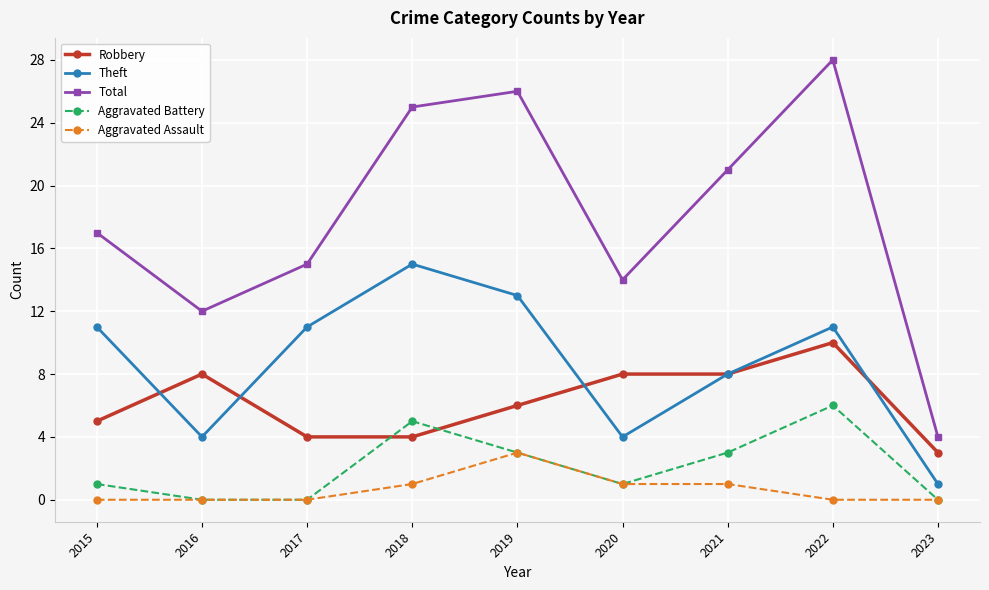

Rank the series by their maximum value, from highest to lowest.

Total, Theft, Robbery, Aggravated Battery, Aggravated Assault